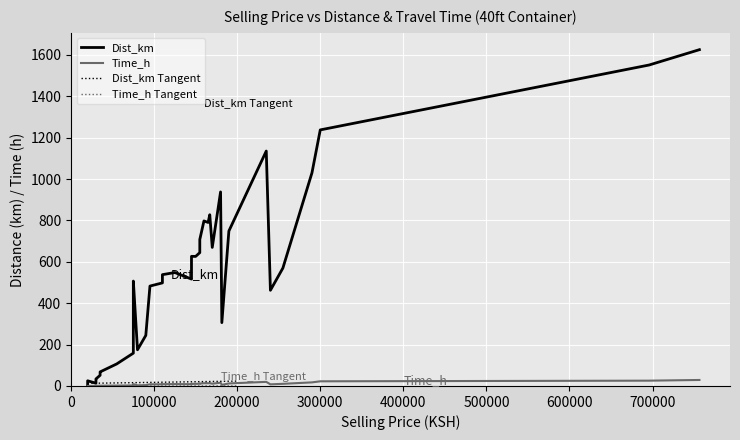

In Time_h, how many points are lower than both neighbors (excluding endpoints)?

12